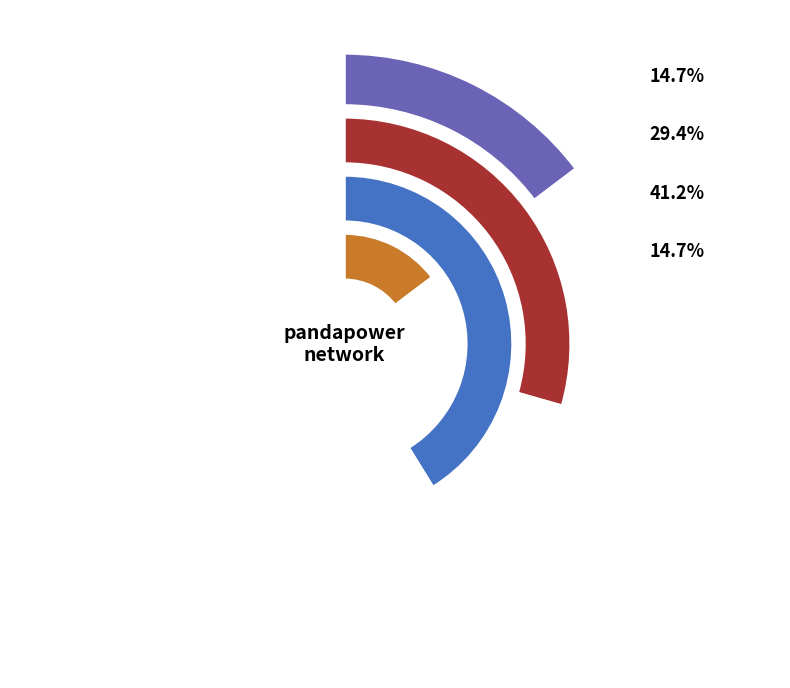

Approximately how many times larger is the value at trafo compared to line?

0.4